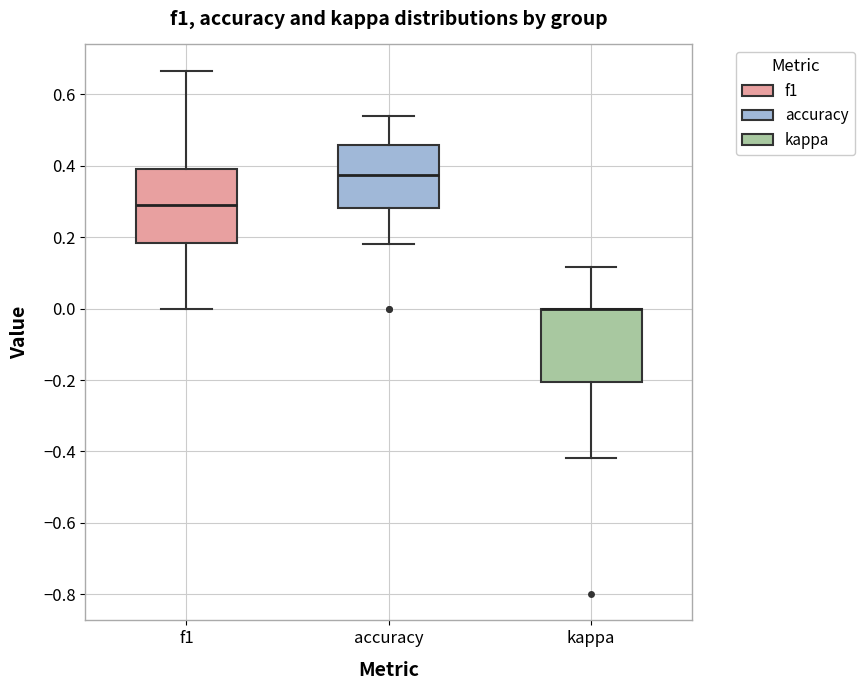

Reading left to right, transcribe this box plot: for each box, give where its median line is, the range the box spans, and where its two whiskers end, as read against the y-axis. The values are not printed on the chart, so give them approximately, as read against the axis.

f1: median 0.28, box 0.18 to 0.40, whiskers 0.00 to 0.66
accuracy: median 0.38, box 0.28 to 0.46, whiskers 0.18 to 0.54
kappa: median 0.00 (drawn on the box's upper edge), box -0.20 to 0.00, whiskers -0.42 to 0.12